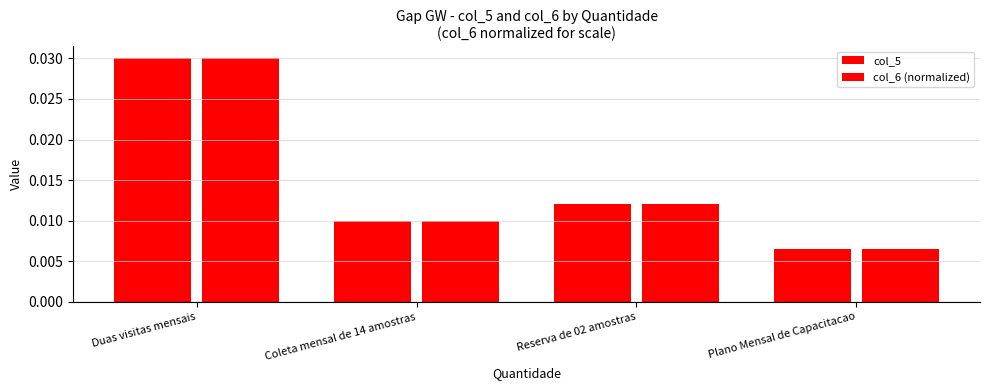

How many groups of bars are there?

4